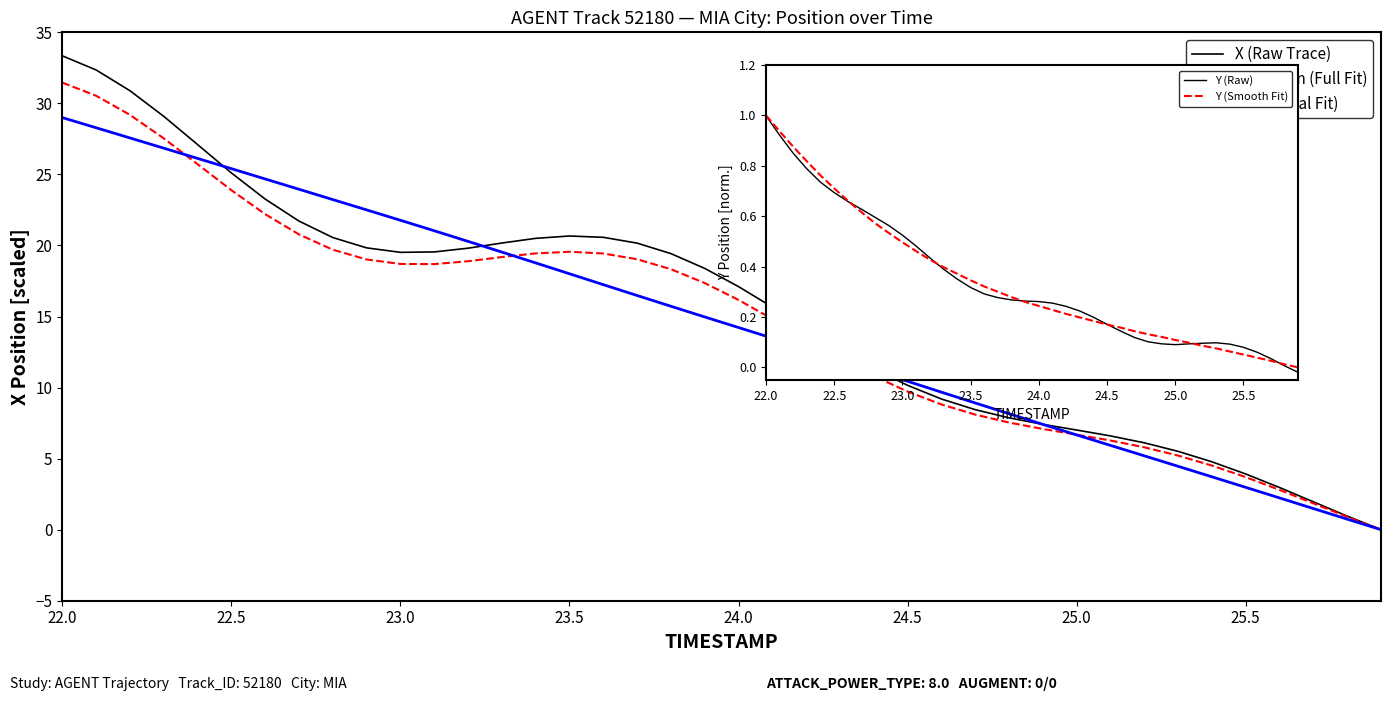

How many values in the Y (Raw) series exceed 0?

39